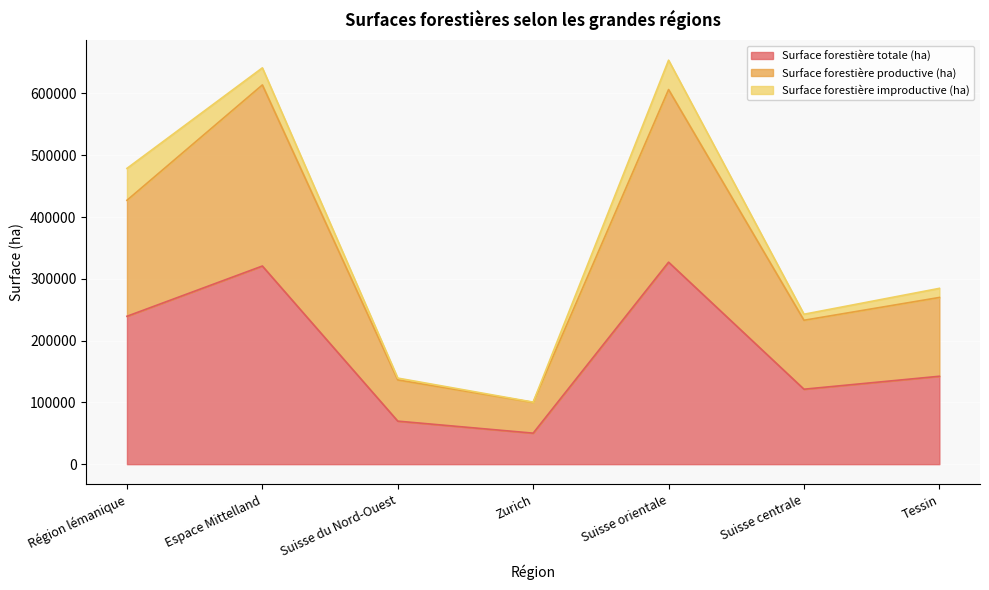

Where is the first local minimum for Surface forestière totale (ha)?

Zurich